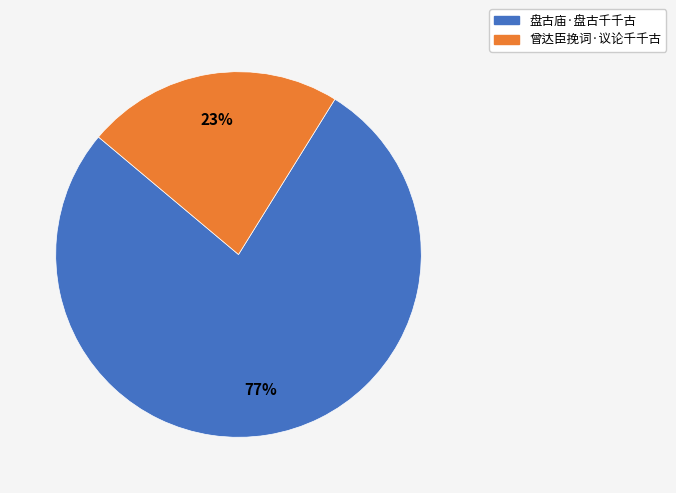

Which slice is the smallest?

曾达臣挽词·议论千千古